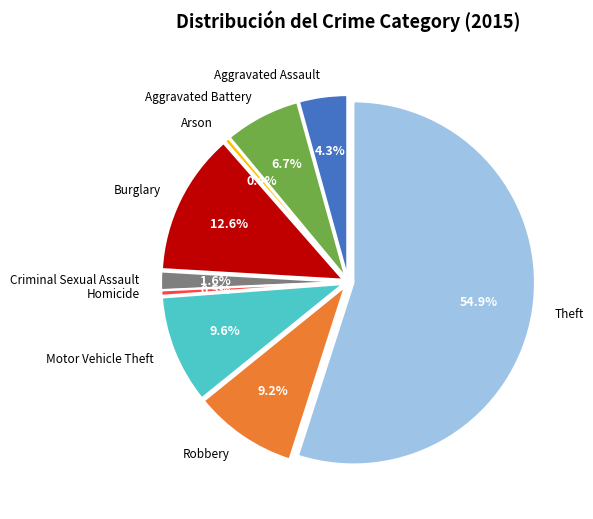

To the nearest percent, what percentage of the pie is Aggravated Battery?

7%